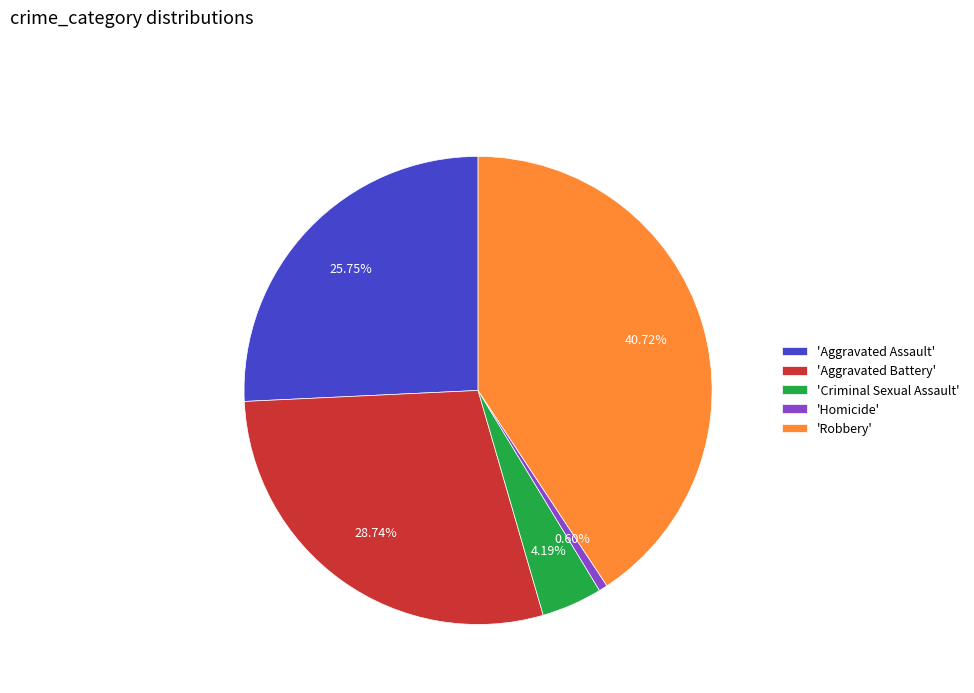

Do 'Robbery' and 'Aggravated Battery' together represent more than half of the pie?

Yes